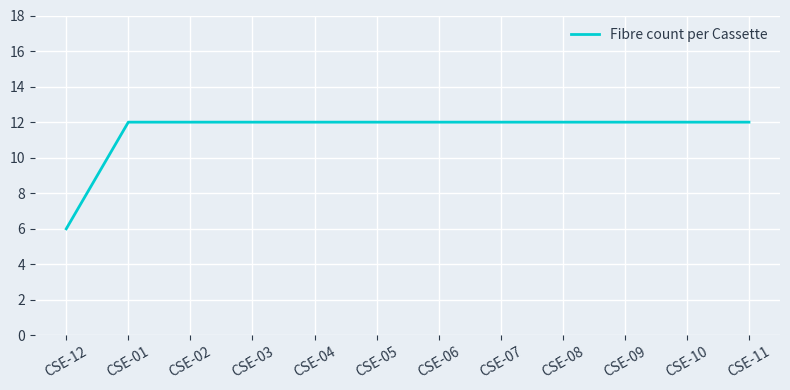

Is it true that the value at CSE-07 is 4?

False